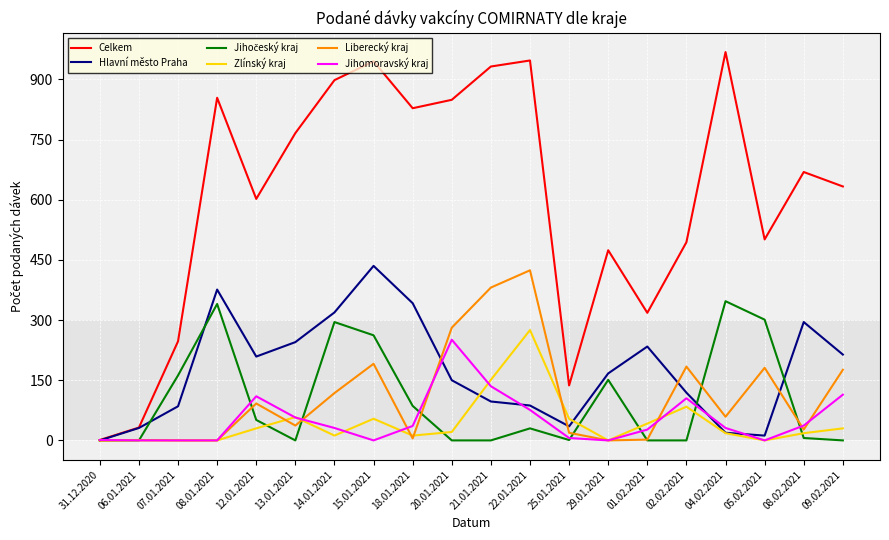

At how many categories does at least one series exceed 875?

5